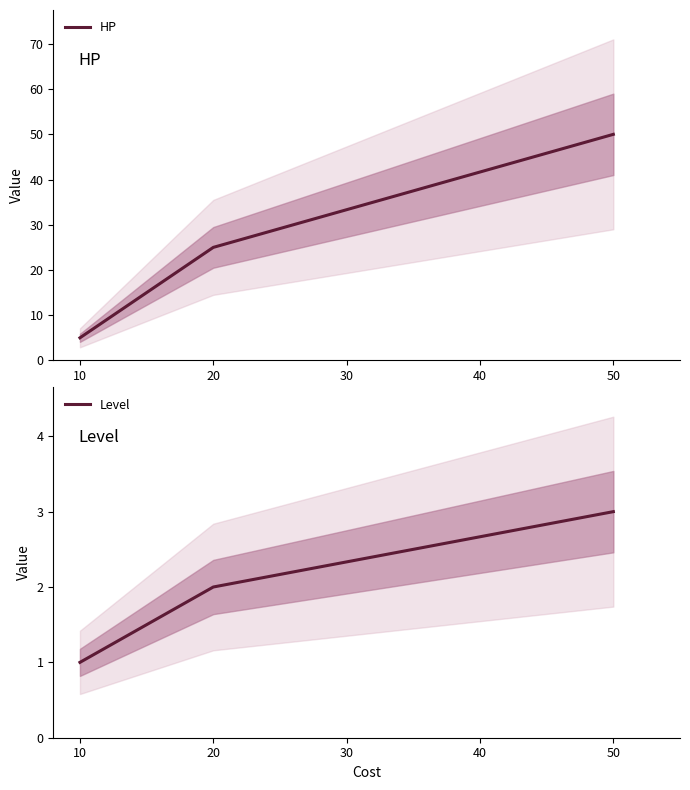

How many distinct data groups are displayed?

2